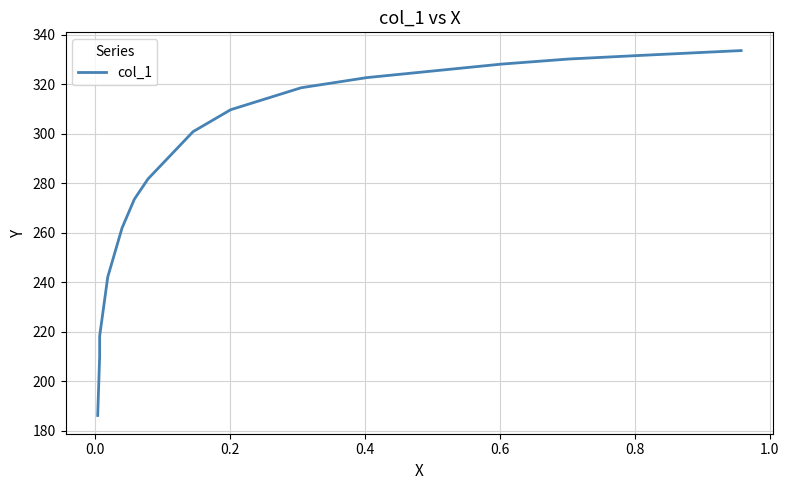

What is the minimum value shown in the chart?

186.2